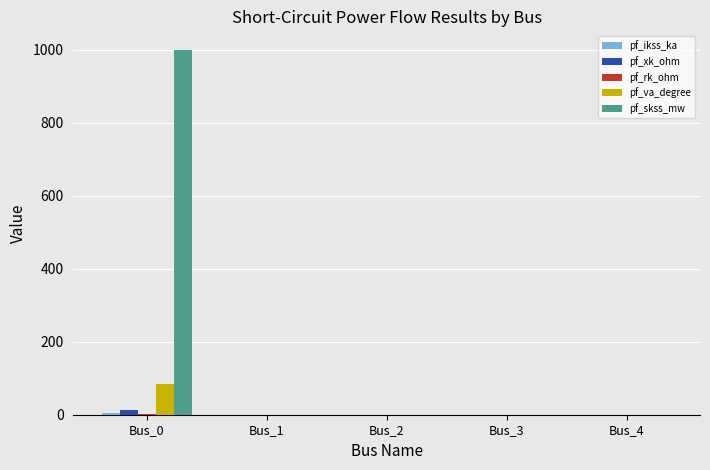

At which category is the sum across all series the highest?

Bus_0